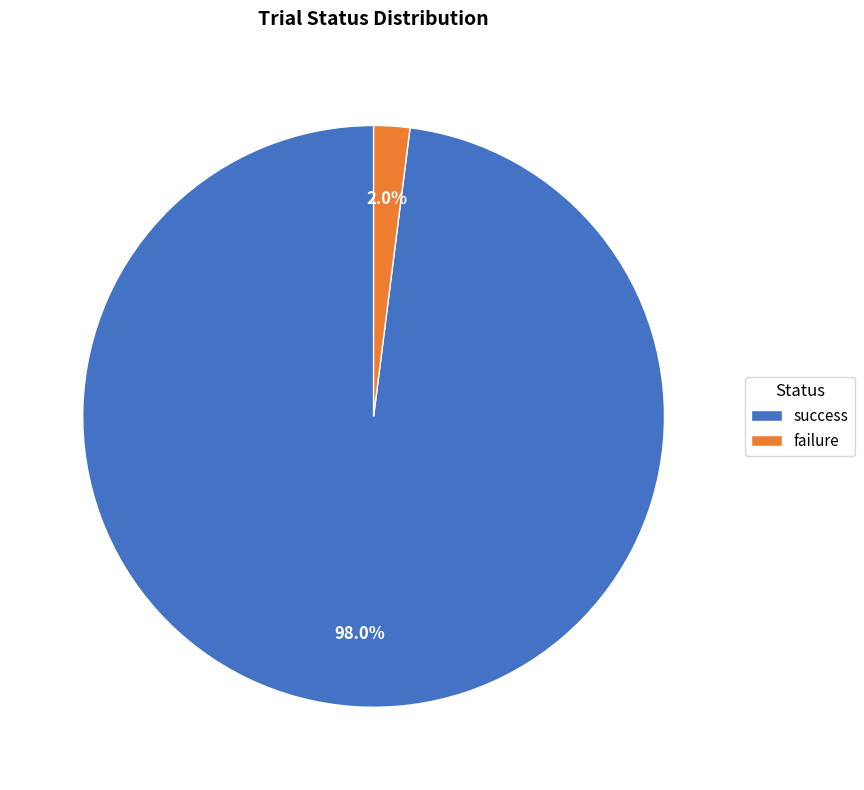

Rank the categories by value from lowest to highest.

failure, success